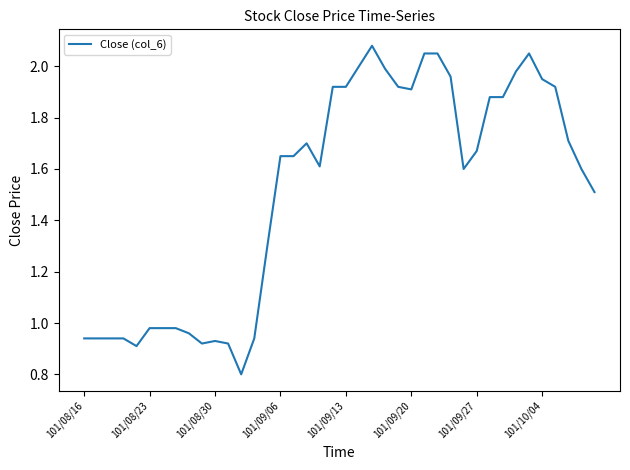

Does the chart display data point markers on the line(s)?

No